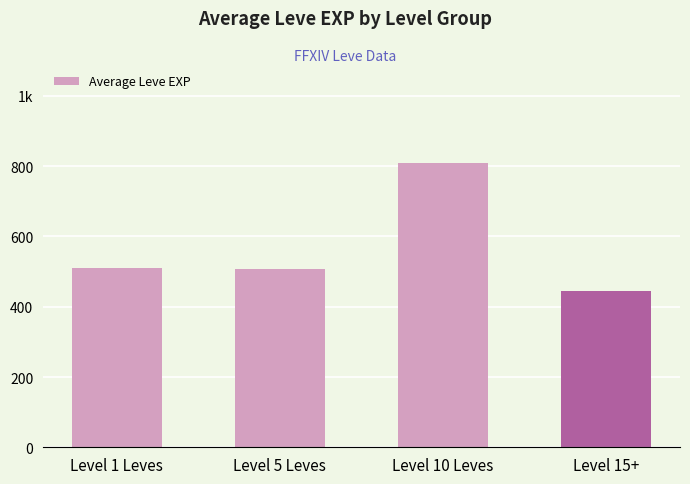

Rank the categories by value from lowest to highest.

Level 15+, Level 5 Leves, Level 1 Leves, Level 10 Leves